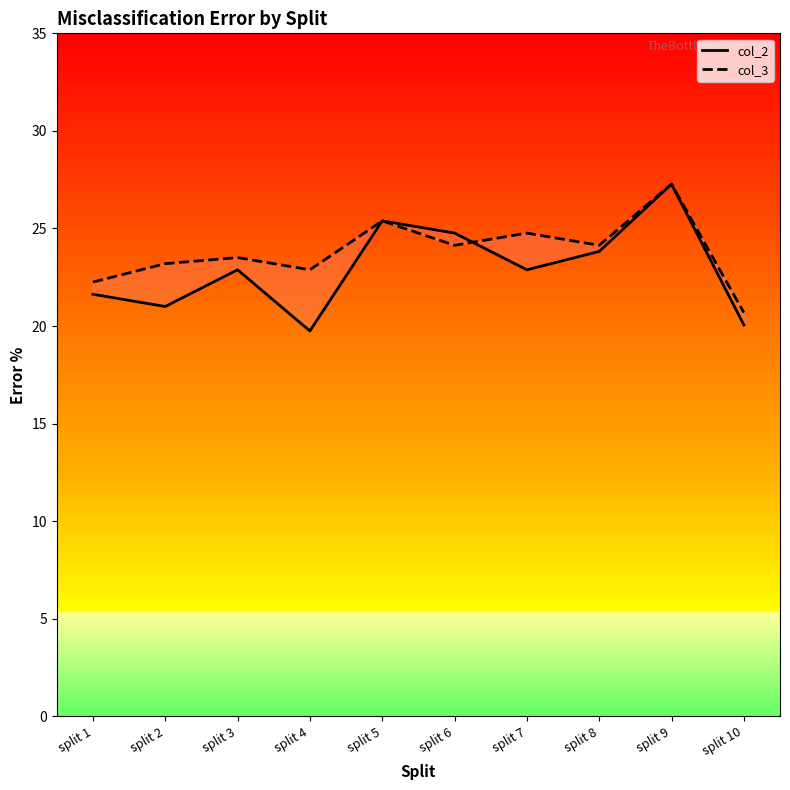

What is the approximate value of col_2 at split 1?

21.6